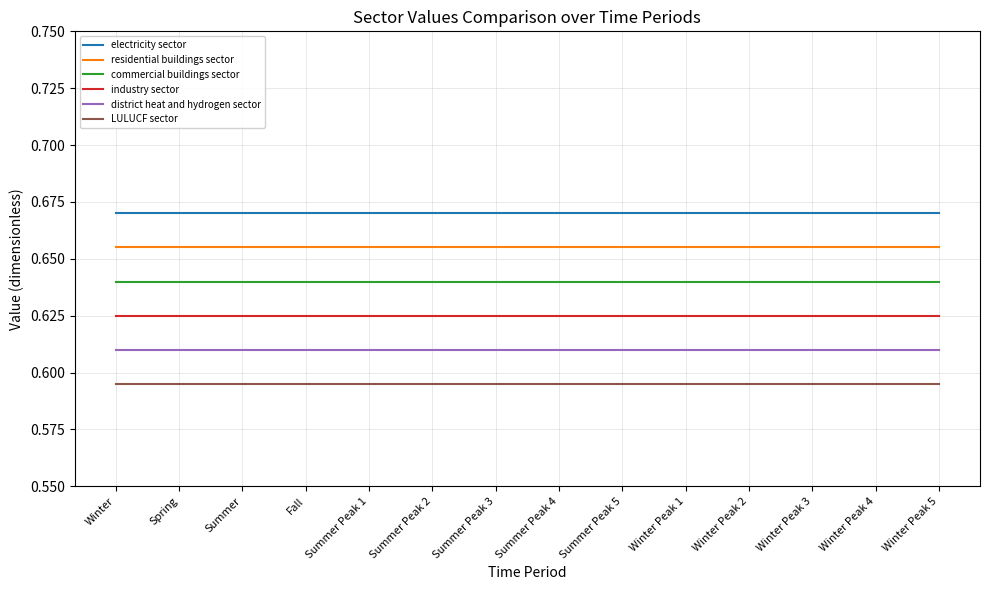

What is the sum of the electricity sector values at Spring and Winter Peak 3?

1.3